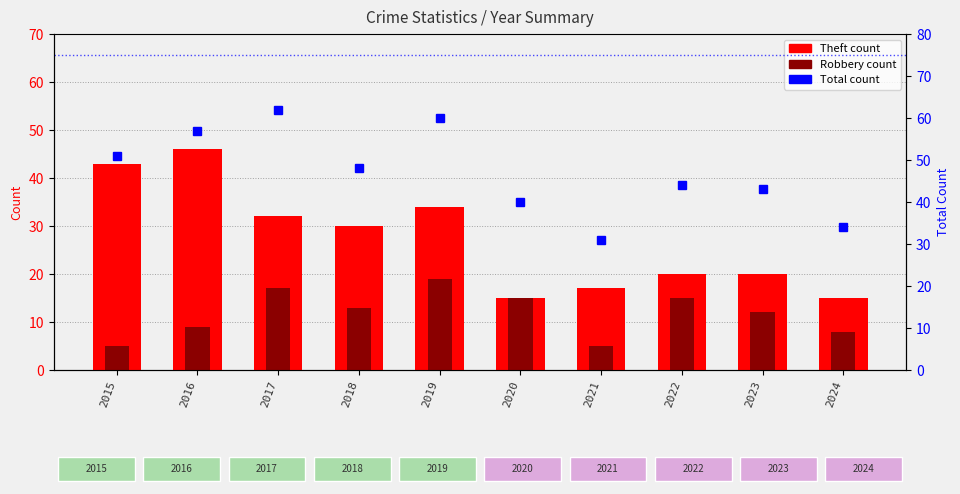

What is the value of the Total bar at the 10th from the left?

34